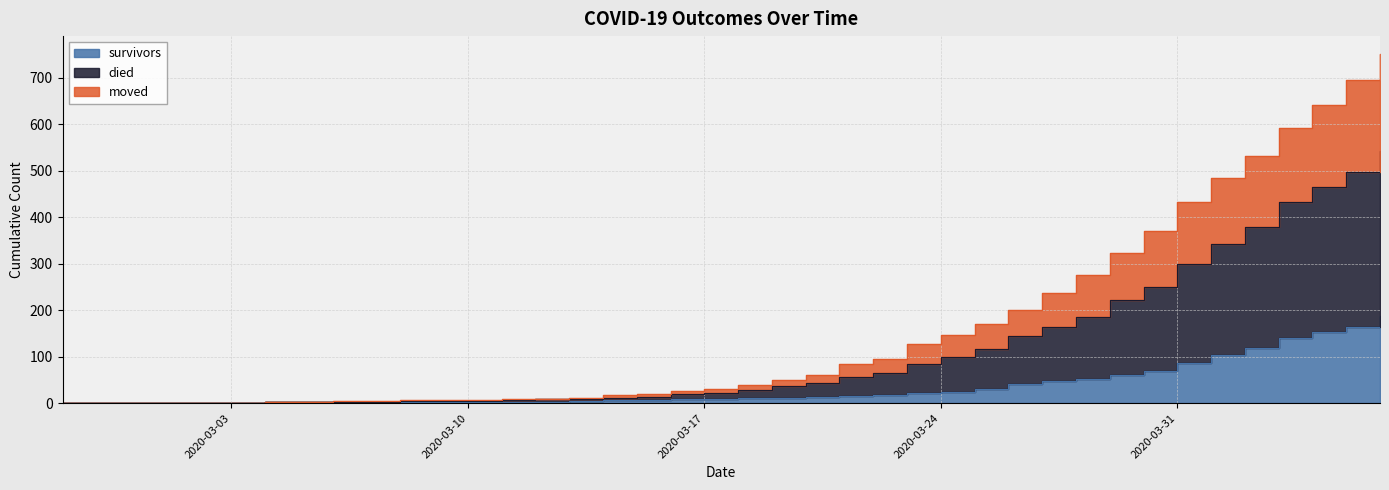

At which category is the sum across all series the highest?

2020-04-06